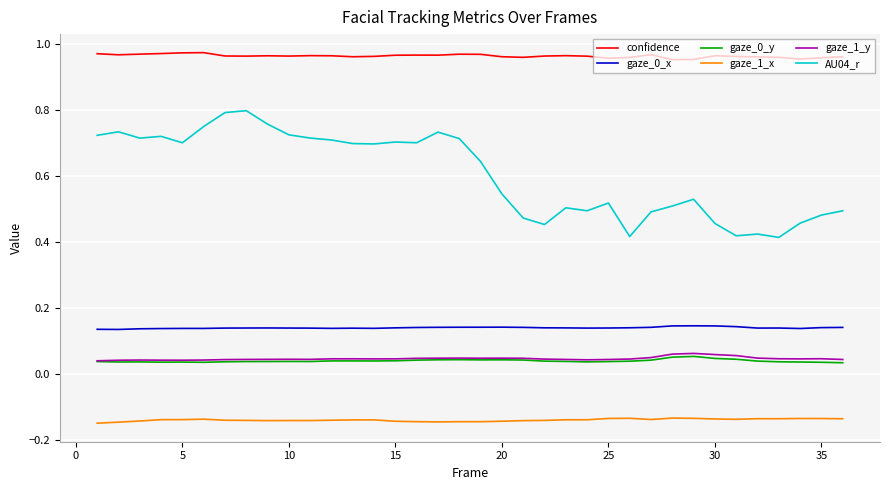

True or false: confidence and gaze_1_x cross at least once.

False